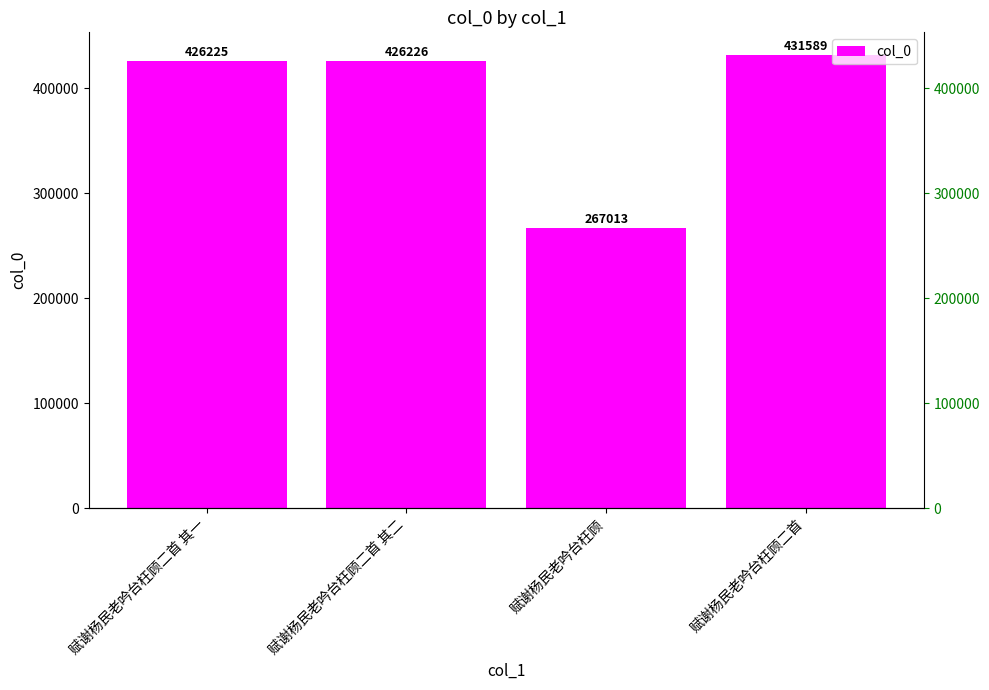

Rank the categories by value from lowest to highest.

赋谢杨民老吟台枉顾, 赋谢杨民老吟台枉顾二首 其一, 赋谢杨民老吟台枉顾二首 其二, 赋谢杨民老吟台枉顾二首